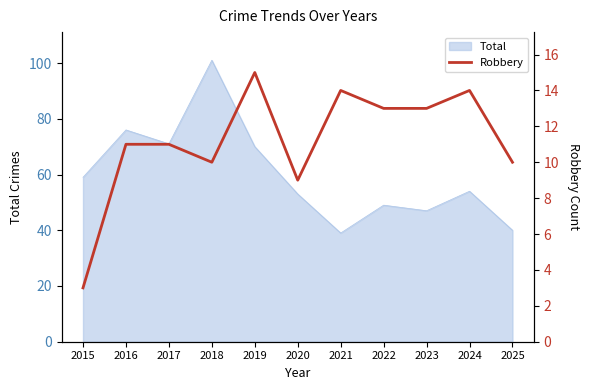

Reading right to left, what are all the values shown in this chart?

2025=10	2024=14	2023=13	2022=13	2021=14	2020=9	2019=15	2018=10	2017=11	2016=11	2015=3